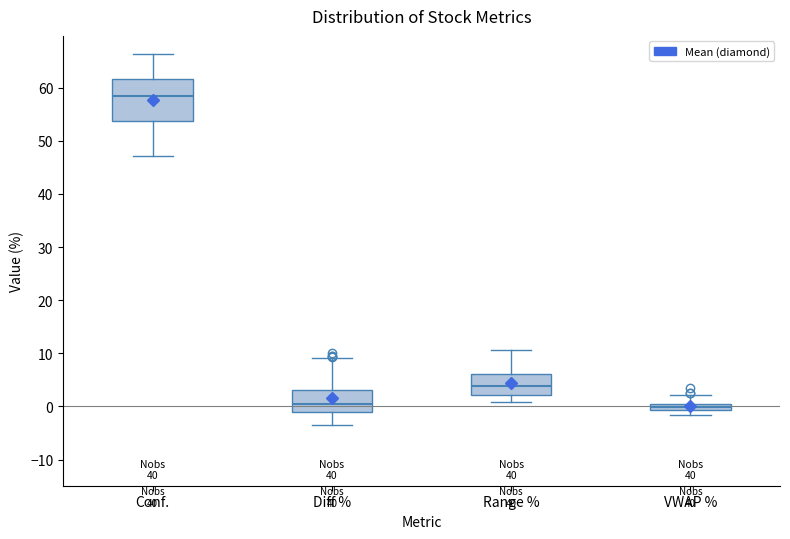

Which box has the highest median line?

Conf.